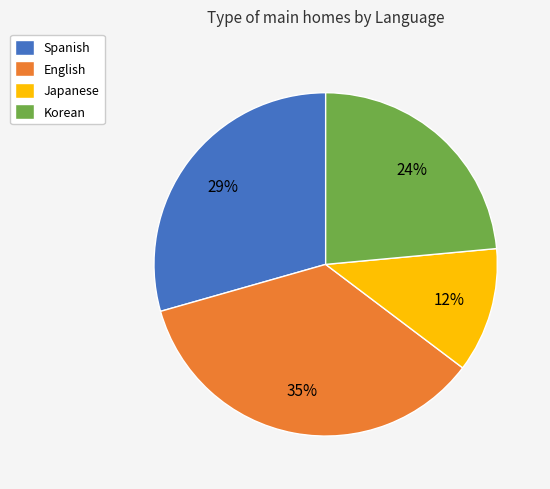

What percentage is the English slice, to the nearest percent?

35%